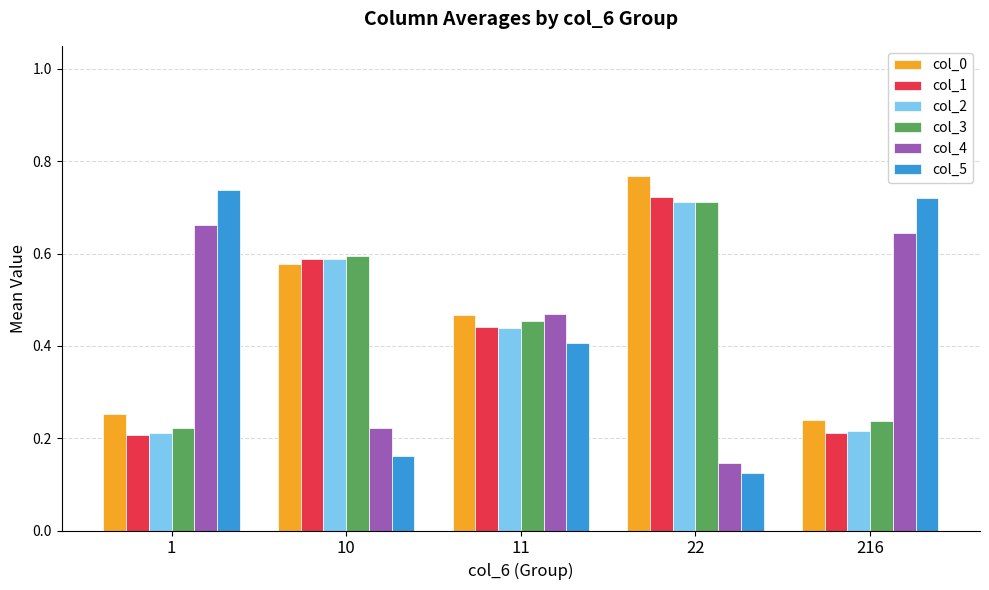

What is the sum of all col_1 values?

2.2